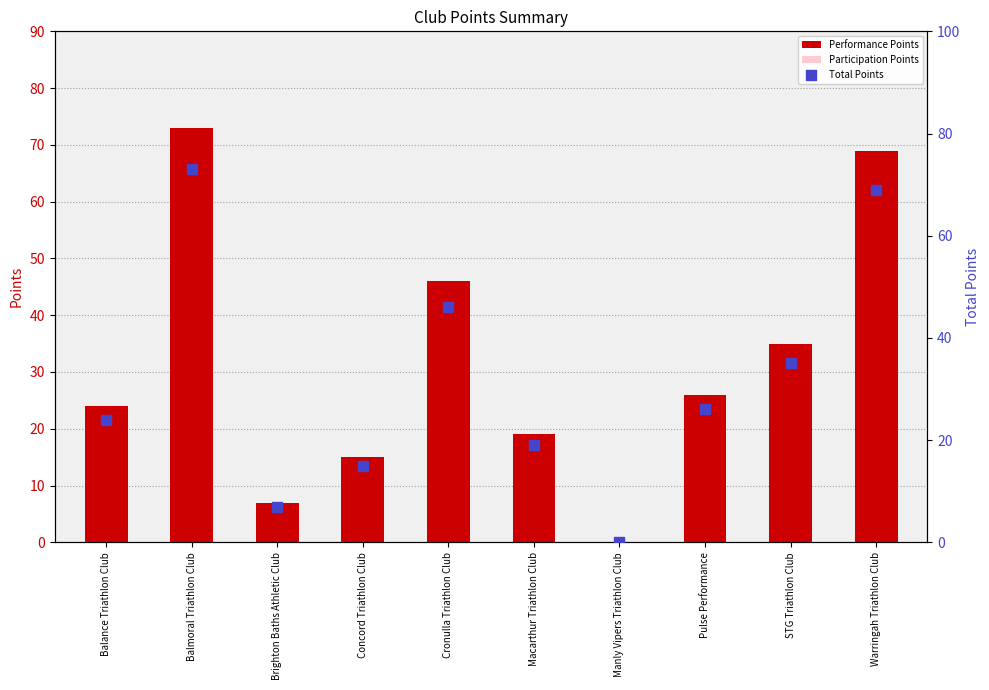

What are all the series names shown in the legend?

Performance Points, Participation Points, Total Points